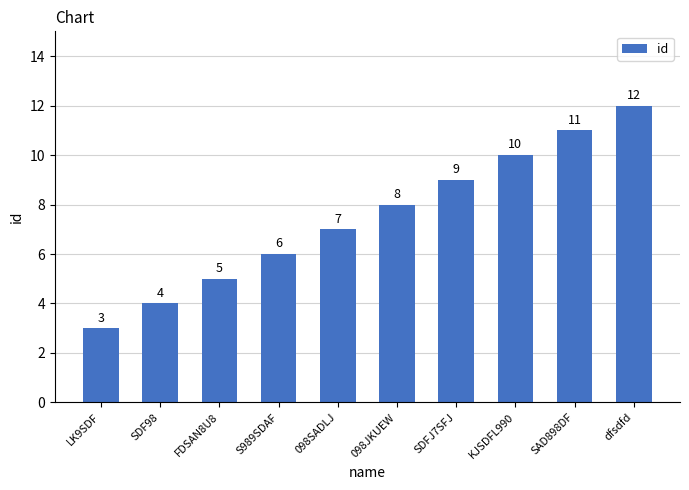

Approximately how many times larger is the value at dfsdfd compared to LK9SDF?

4.0